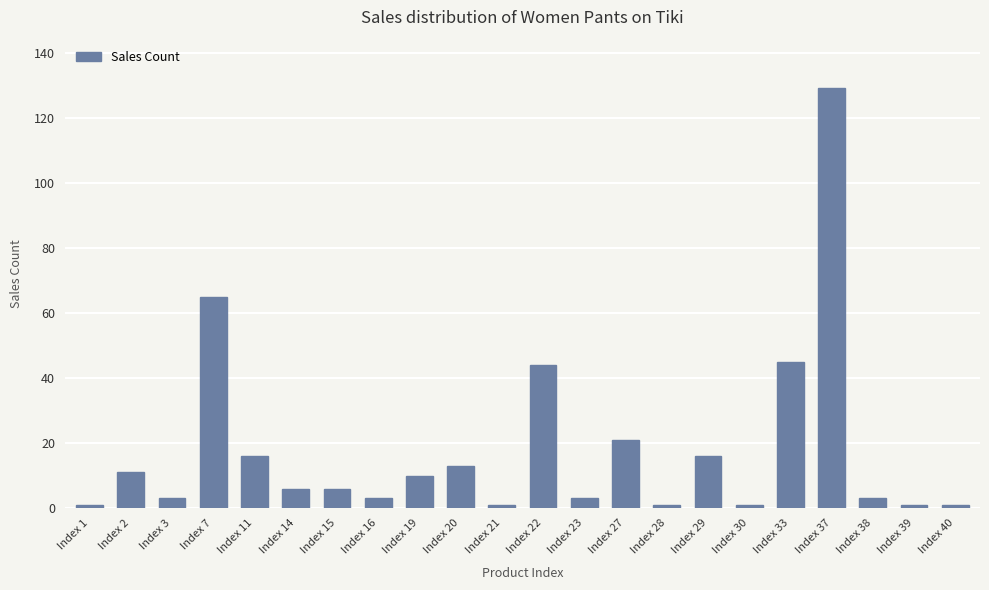

Where does the data first go above 6?

Index 2